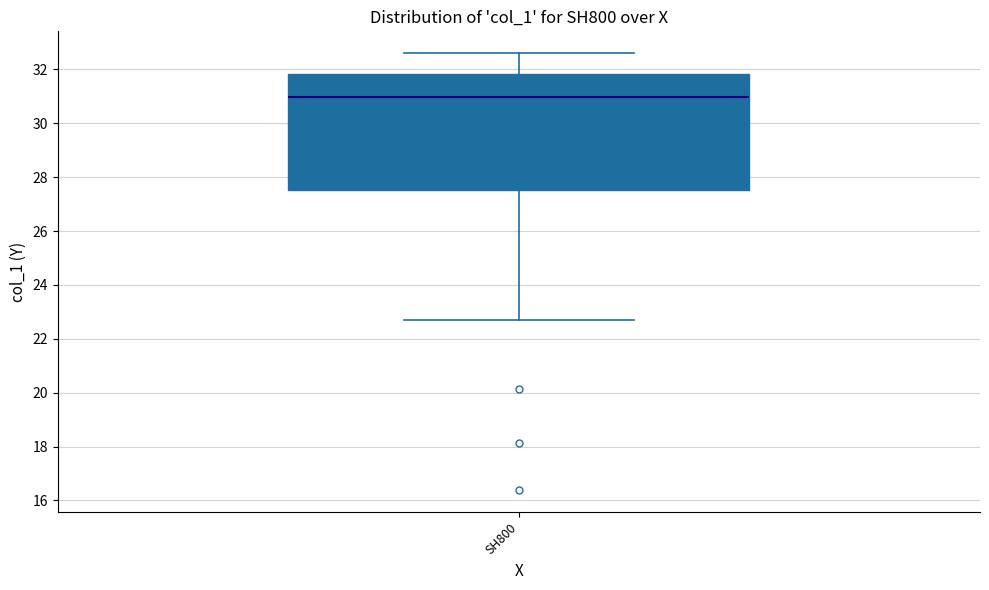

Read this box plot against the y-axis: the position of the median line, the range covered by the box, and the ends of both whiskers. The values are not printed on the chart, so give them approximately, as read against the axis.

median 31.0, box 27.6 to 31.8, whiskers 22.8 to 32.6